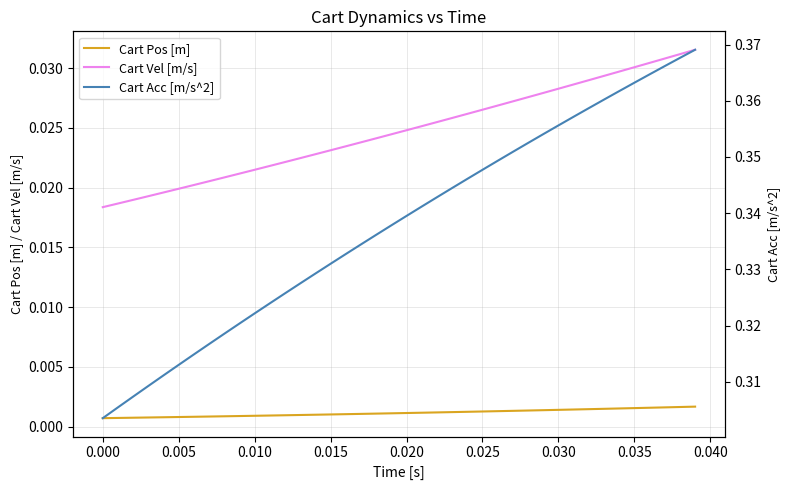

How many Cart Acc [m/s^2] values are between 0 and 1?

40